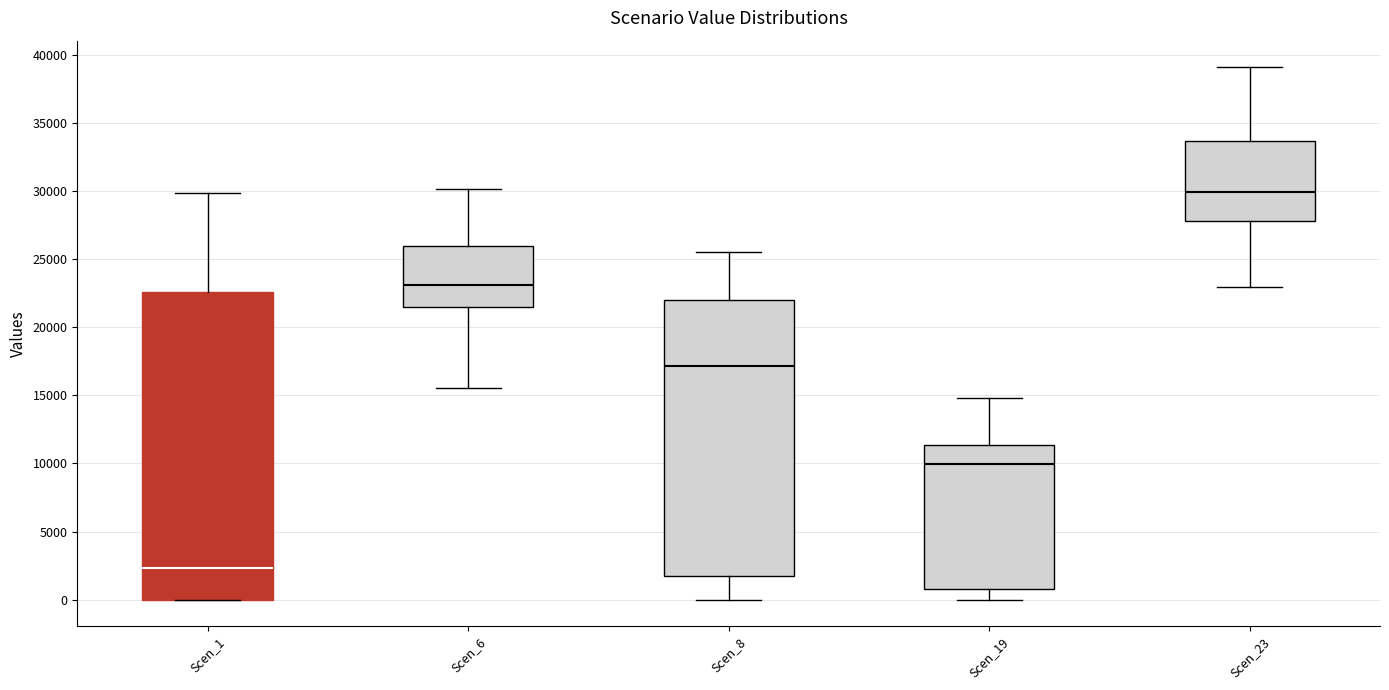

Which box is the tallest, from its lower edge to its upper edge?

Scen_1